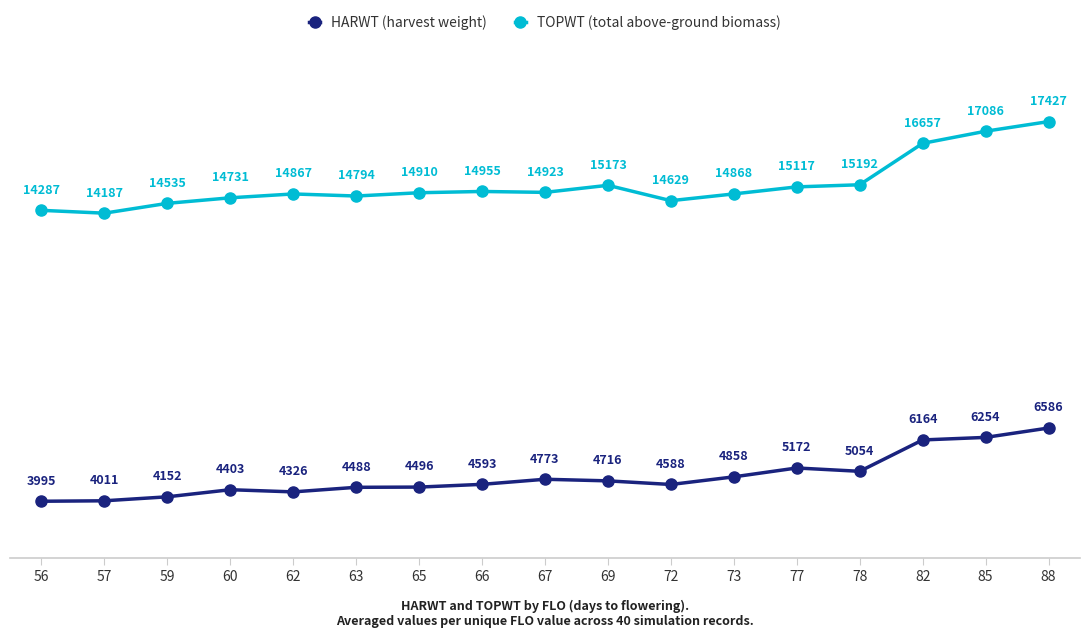

At which category is the sum across all series the highest?

88